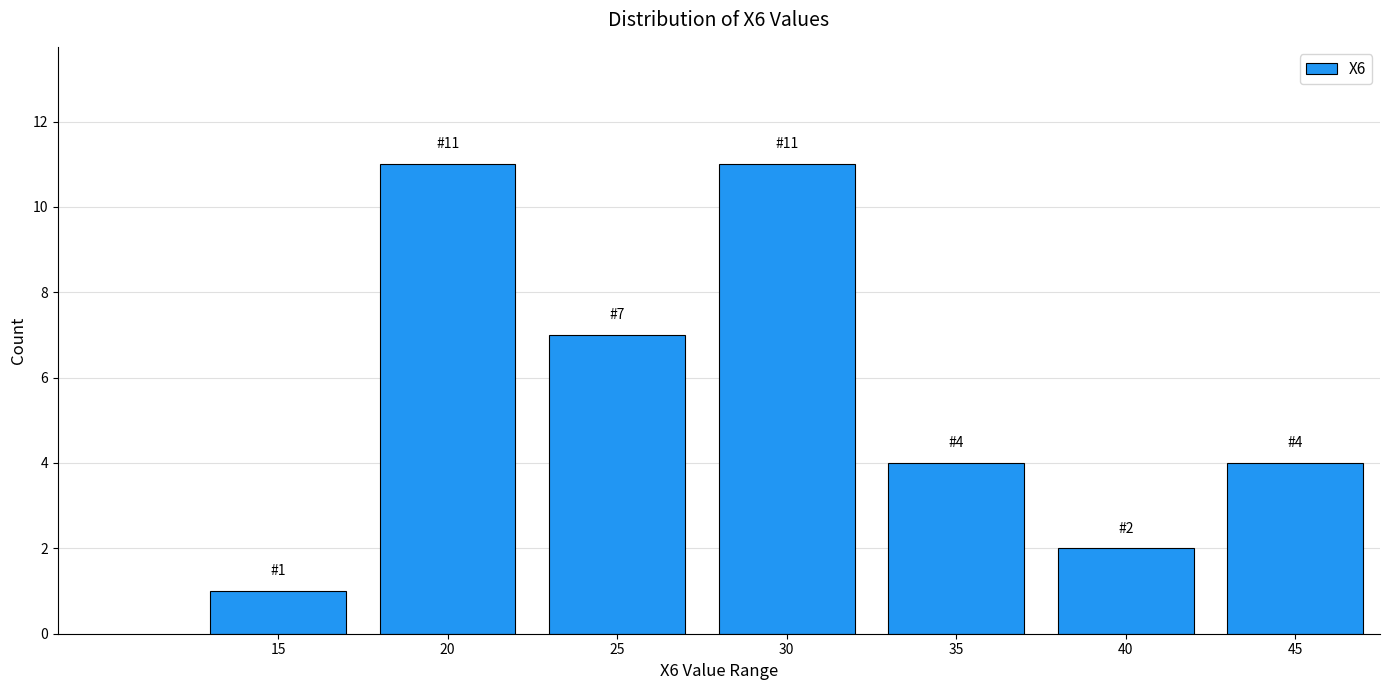

Reading left to right, list all the values displayed in this chart.

15=1	20=11	25=7	30=11	35=4	40=2	45=4